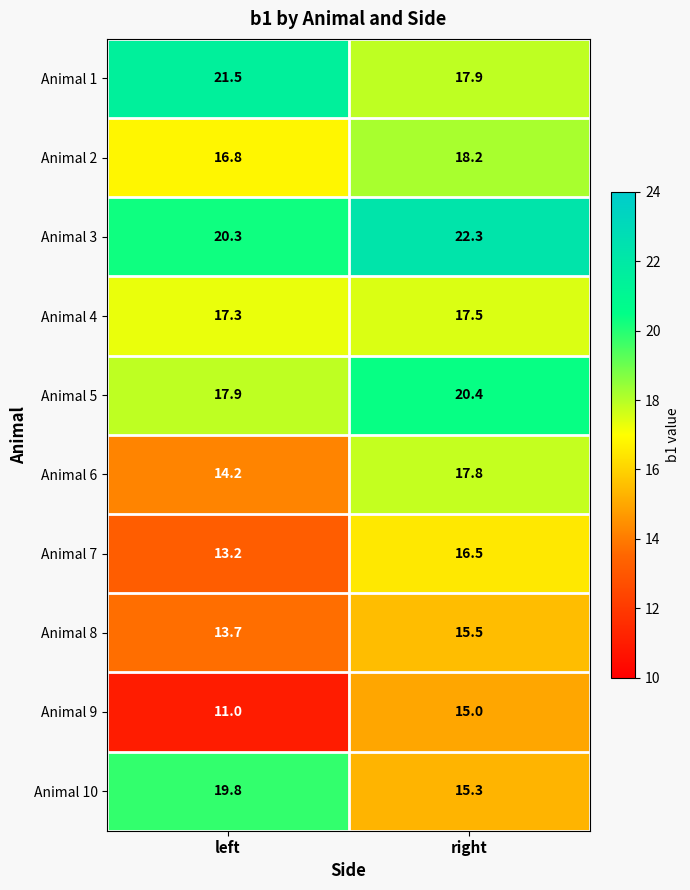

What is the difference between the highest and lowest values at left?

10.5